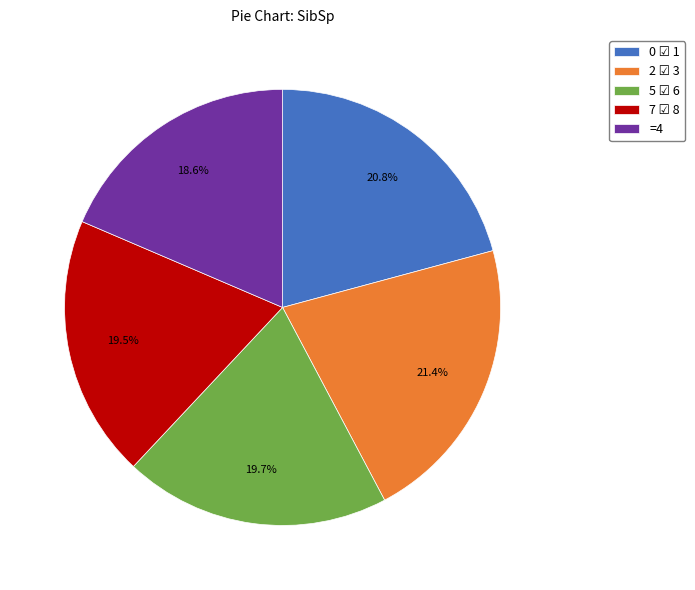

Does any single category account for the majority?

No